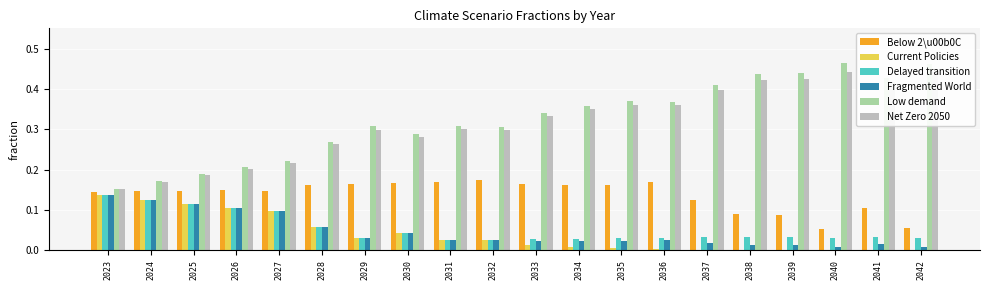

Between 2026 and 2042, which series saw the biggest shift?

Low demand